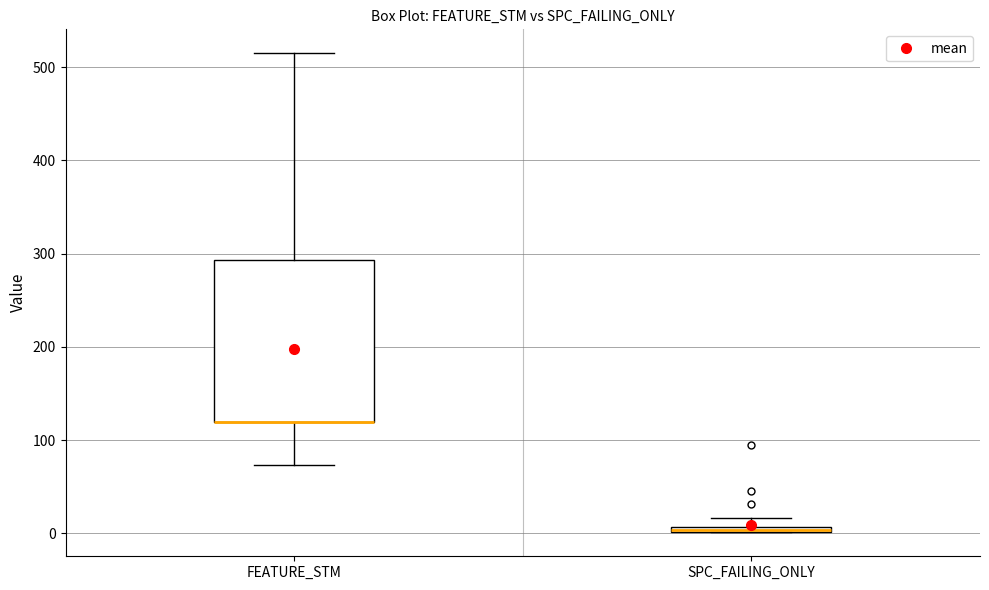

Which box is the tallest, from its lower edge to its upper edge?

FEATURE_STM